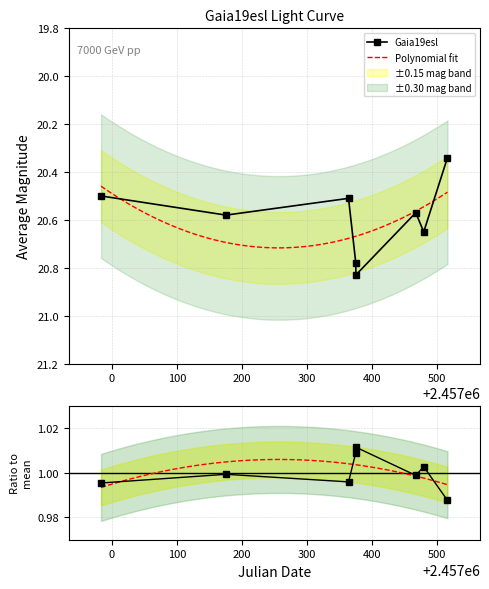

What is the difference between the maximum and minimum values?

0.5